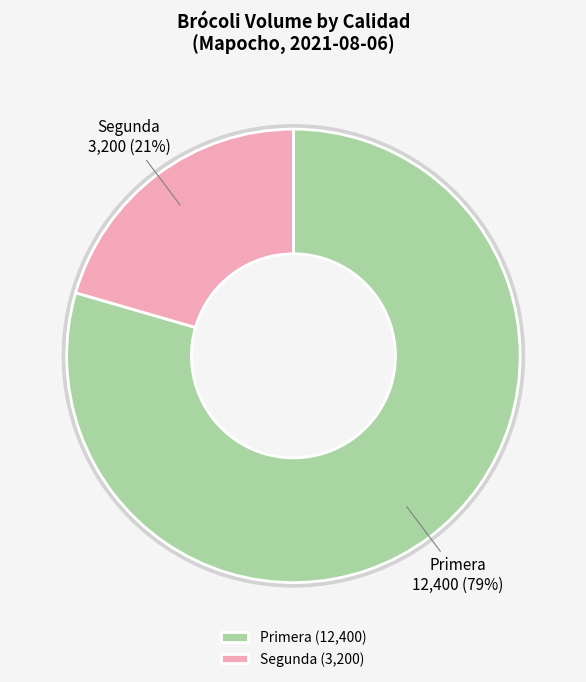

Does Segunda account for over 50% of the chart?

No